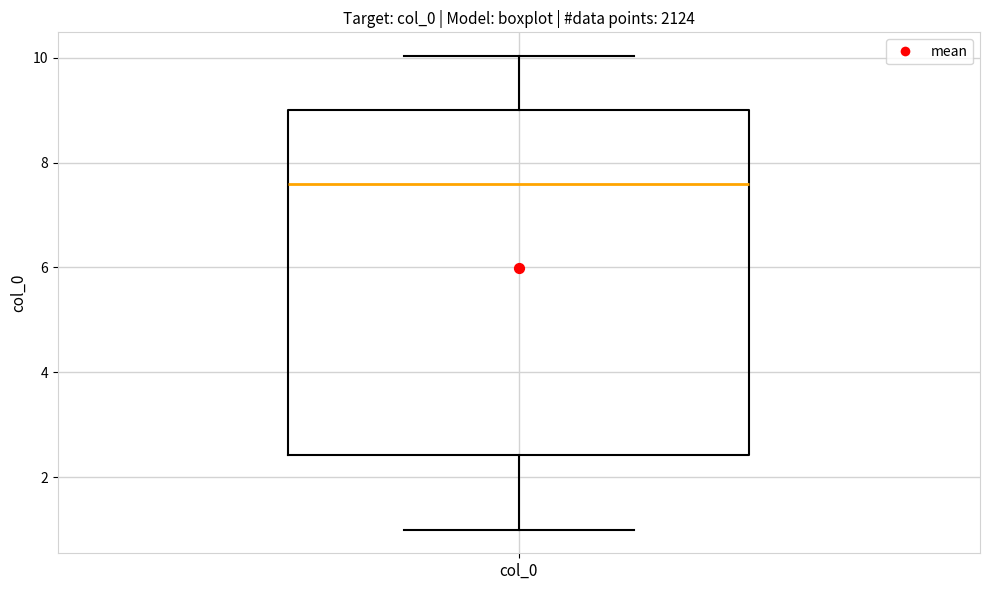

Transcribe this box plot: give where the median line is, the range the box spans, and where the two whiskers end, as read against the y-axis. The values are not printed on the chart, so give them approximately, as read against the axis.

median 7.6, box 2.4 to 9.0, whiskers 1.0 to 10.0